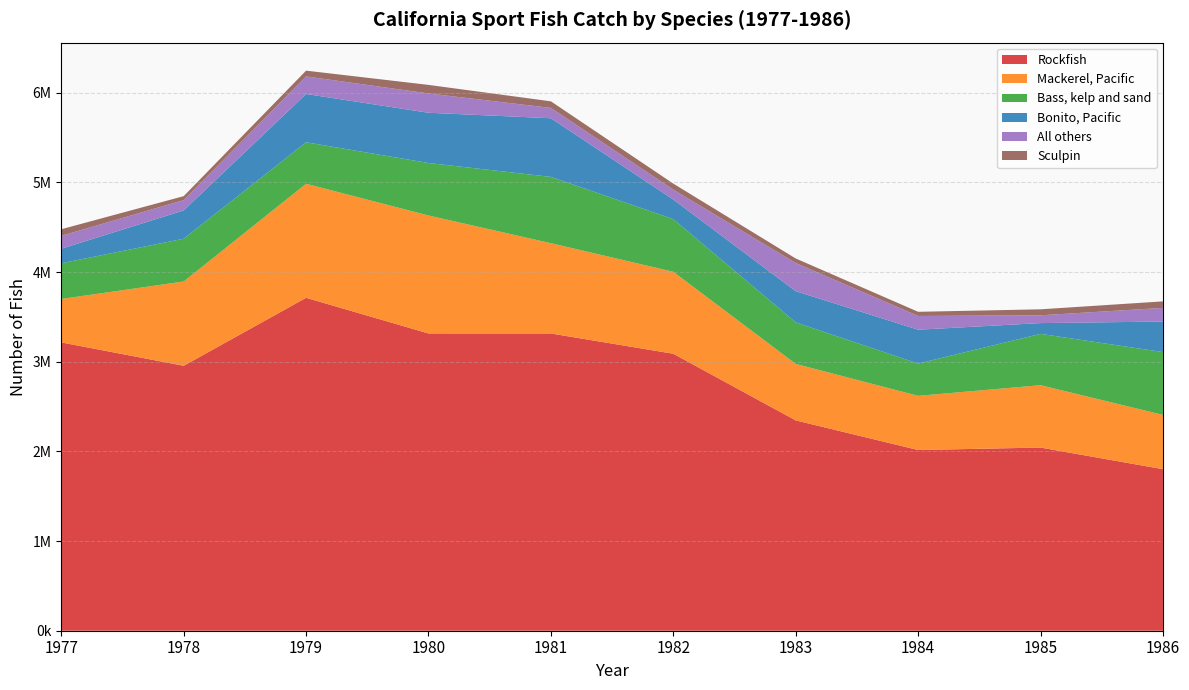

Reading right to left, transcribe all the data shown in this chart.

Rockfish: 1802017	2043129	2015791	2346270	3089655	3315718	3315952	3713670	2955435	3216071
Mackerel, Pacific: 605716	695708	604324	630003	914238	1007198	1315971	1272038	940204	484722
Bass, kelp and sand: 700602	572620	359913	463270	587349	739562	585432	462980	476982	398089
Bonito, Pacific: 340480	120139	377678	348050	218478	654051	560508	538467	315643	161962
All others: 152345	86887	153347	313898	110221	115387	215191	196279	115250	144365
Sculpin: 72675	66762	46538	50834	67339	73362	95615	64226	44114	73214